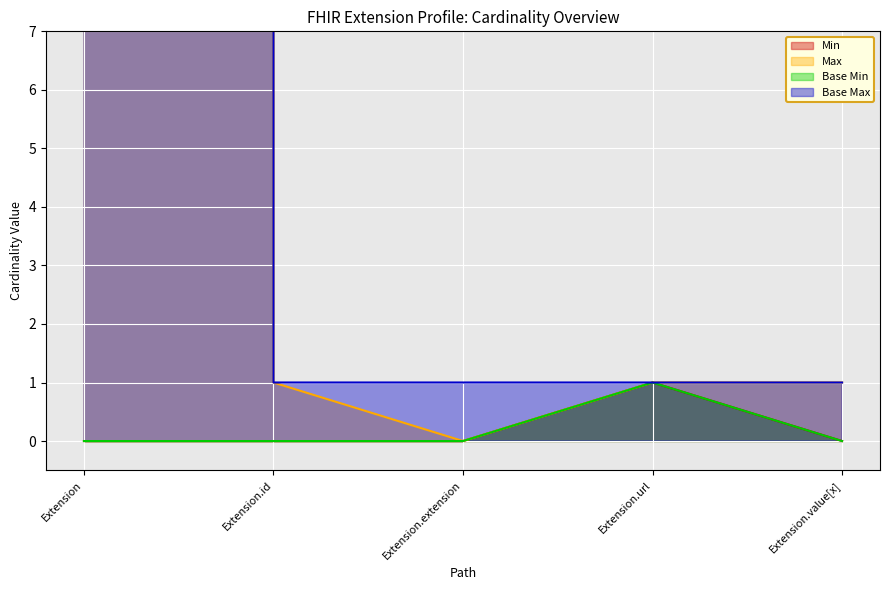

Reading left to right, list all the values displayed in this chart.

Min: Extension=0	Extension.id=0	Extension.extension=0	Extension.url=1	Extension.value[x]=0
Max: Extension=1000000	Extension.id=1	Extension.extension=0	Extension.url=1	Extension.value[x]=1
Base Min: Extension=0	Extension.id=0	Extension.extension=0	Extension.url=1	Extension.value[x]=0
Base Max: Extension=1000000	Extension.id=1	Extension.extension=1	Extension.url=1	Extension.value[x]=1